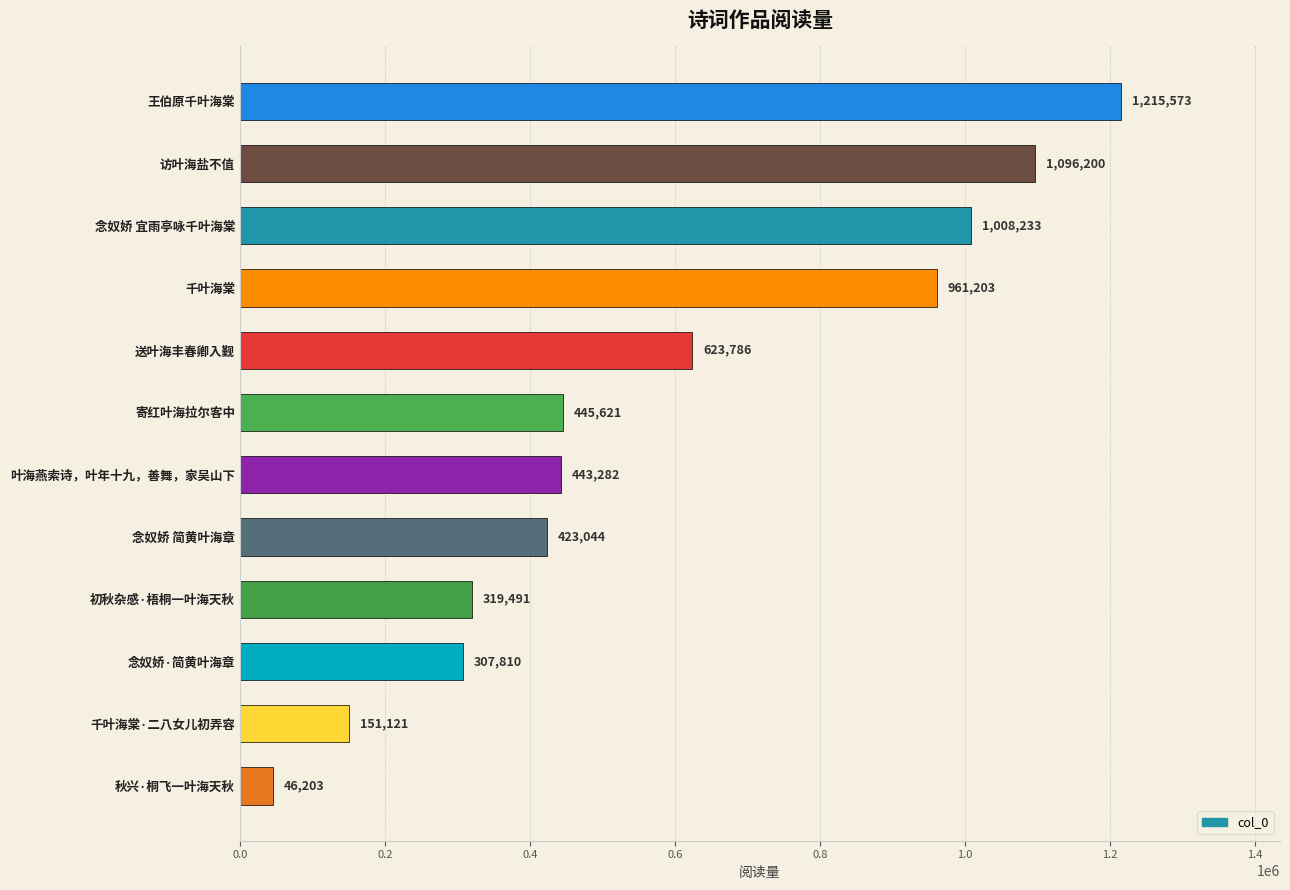

What is the change in value from 王伯原千叶海棠 to 叶海燕索诗，叶年十九，善舞，家吴山下?

-772291